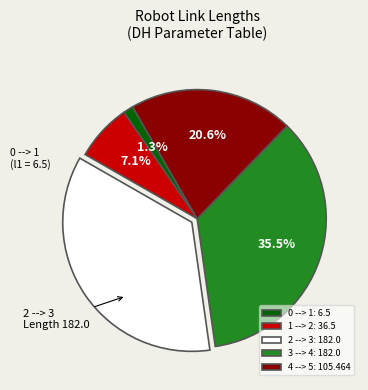

Do 2 --> 3 and 0 --> 1 together represent more than half of the pie?

No